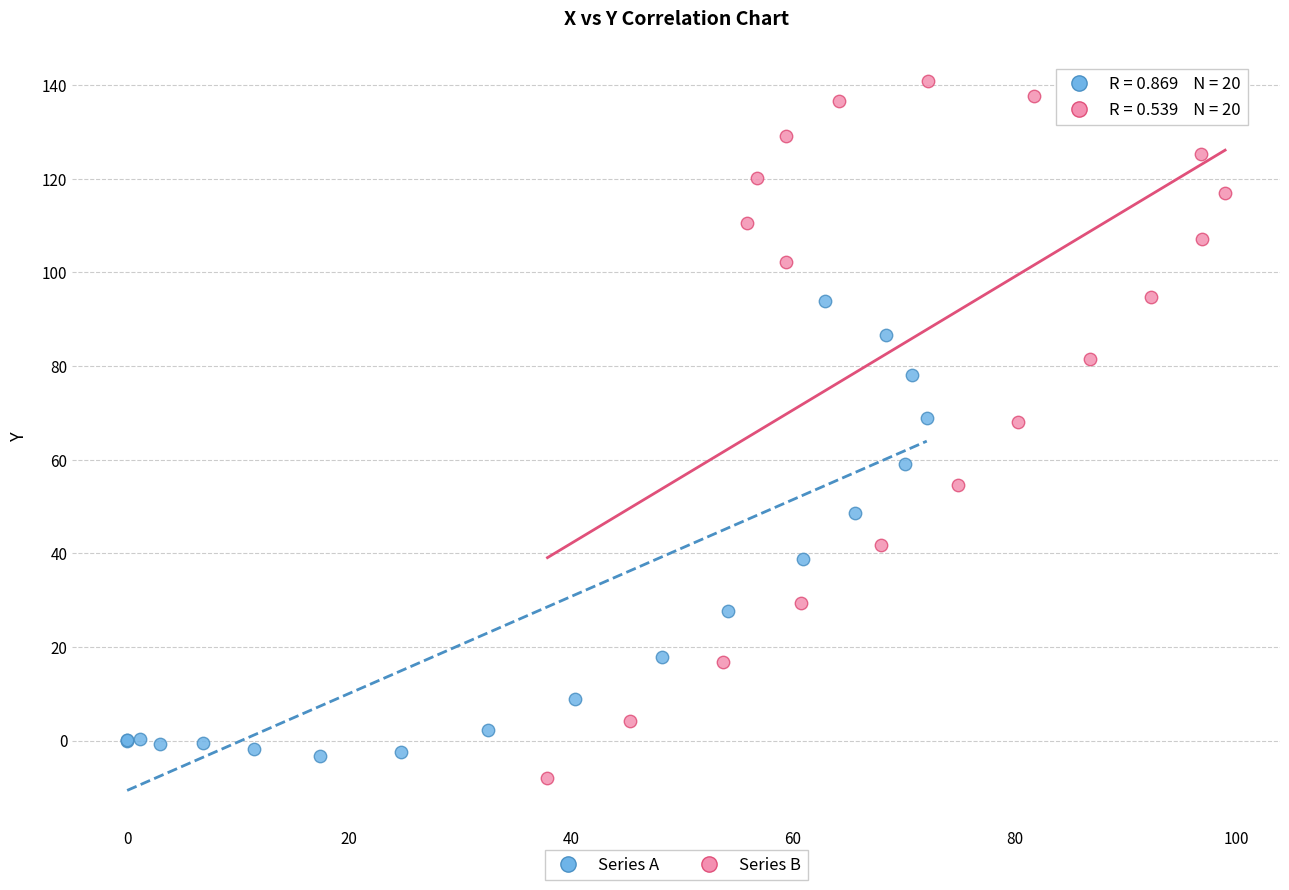

Which series has the largest Y range (max minus min)?

Series B